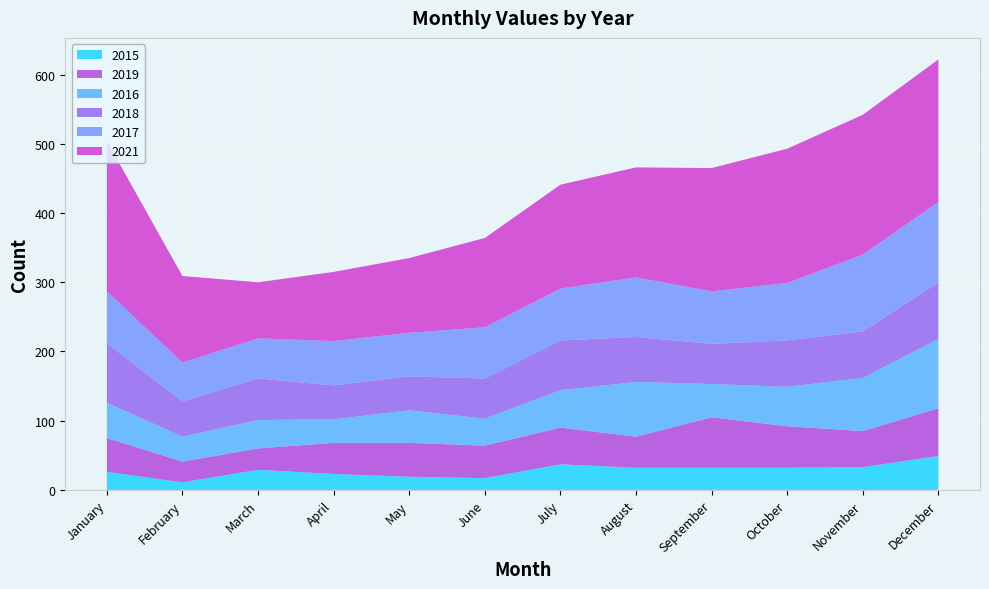

Reading left to right, list all the values displayed in this chart.

2015: 26	11	29	23	19	17	37	32	32	32	33	49
2016: 51	36	41	34	47	39	54	79	48	57	77	100
2017: 75	56	58	64	63	74	75	86	76	83	111	116
2018: 86	51	60	49	49	58	72	65	58	67	67	82
2019: 49	30	31	45	49	47	53	45	73	60	52	69
2021: 217	125	81	100	108	129	150	159	178	194	202	206